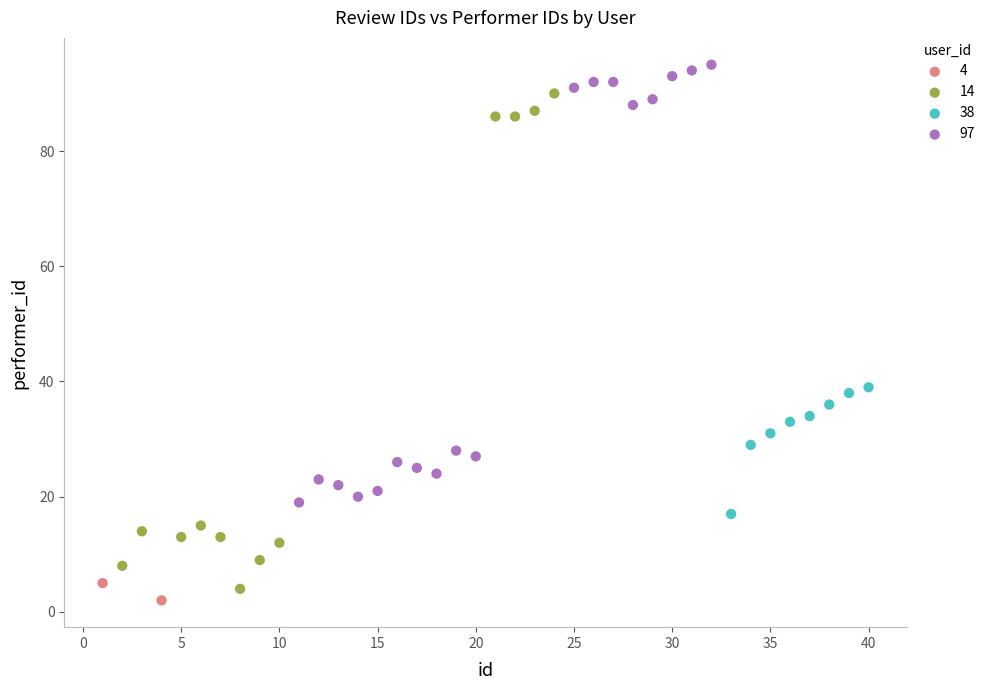

What are all the series names shown in the legend?

4, 14, 38, 97